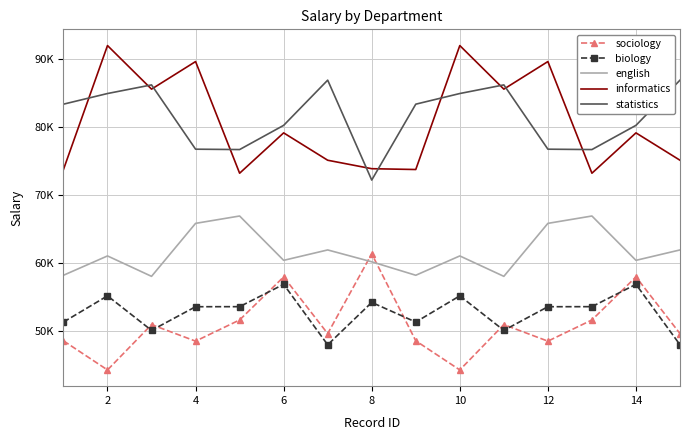

Reading right to left, list all the values displayed in this chart.

sociology: 49595.3	57946.9	51604.7	48484.3	50920.7	44244.1	48533.9	61343.9	49595.3	57946.9	51604.7	48484.3	50920.7	44244.1	48533.9
biology: 47948.7	56852.7	53562.7	53553.9	50071.5	55155.0	51296.3	54188.9	47948.7	56852.7	53562.7	53553.9	50071.5	55155.0	51296.3
english: 61916.6	60385.1	66913.1	65829.1	58027.6	61033.8	58187.7	60168.2	61916.6	60385.1	66913.1	65829.1	58027.6	61033.8	58187.7
informatics: 75125.0	79154.5	73213.8	89656.9	85594.7	92013.6	73759.6	73879.8	75125.0	79154.5	73213.8	89656.9	85594.7	92013.6	73759.6
statistics: 86919.0	80262.2	76698.1	76752.3	86220.9	84950.1	83380.8	72205.1	86919.0	80262.2	76698.1	76752.3	86220.9	84950.1	83380.8